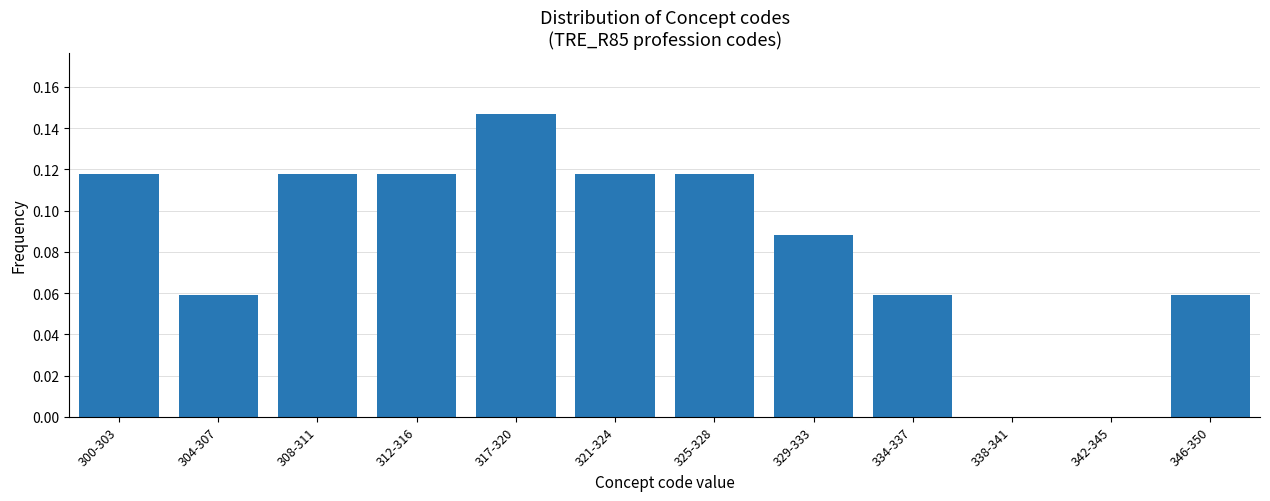

The value at 334-337 is 0.0. True or false?

False